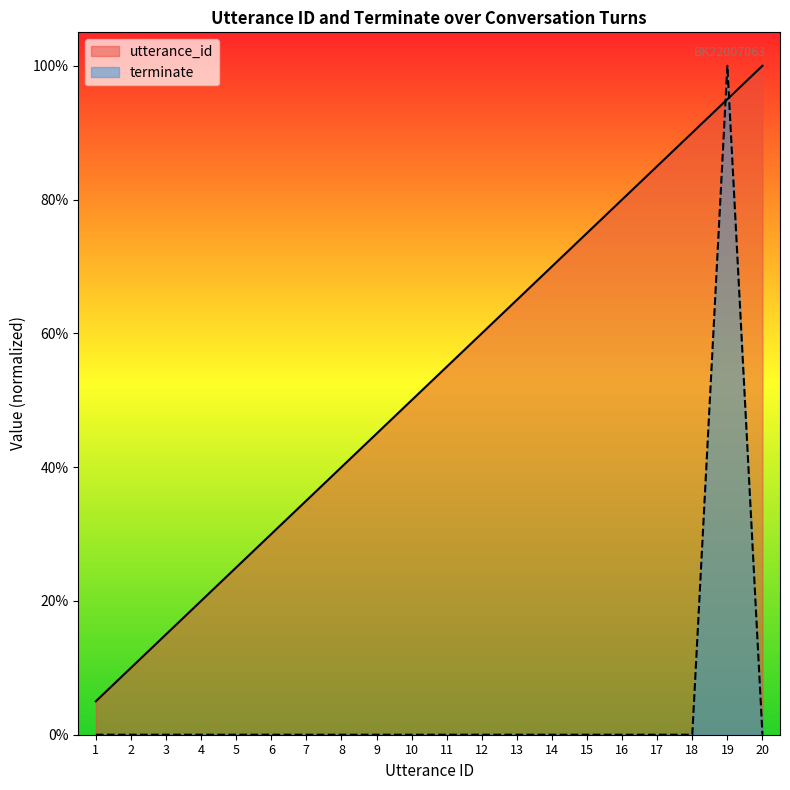

What are all the series names shown in the legend?

utterance_id, terminate